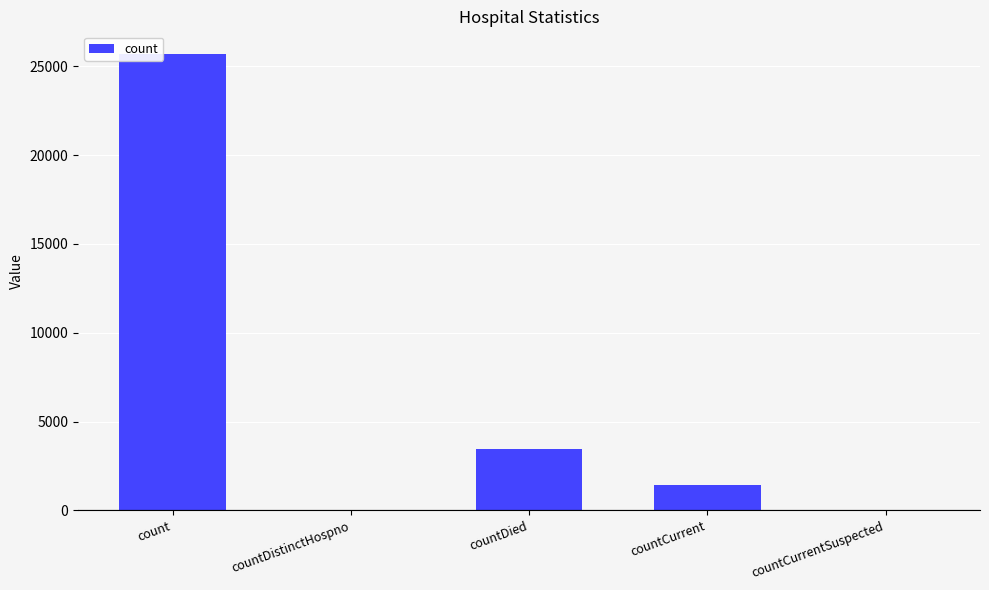

What is the sum of all values?

30567